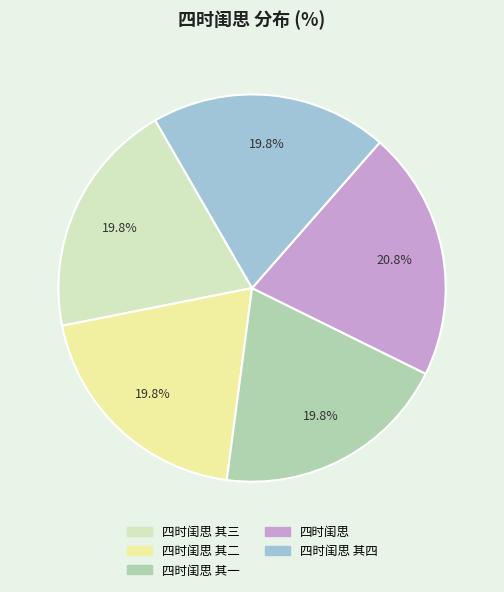

Is there a majority slice in this chart?

No